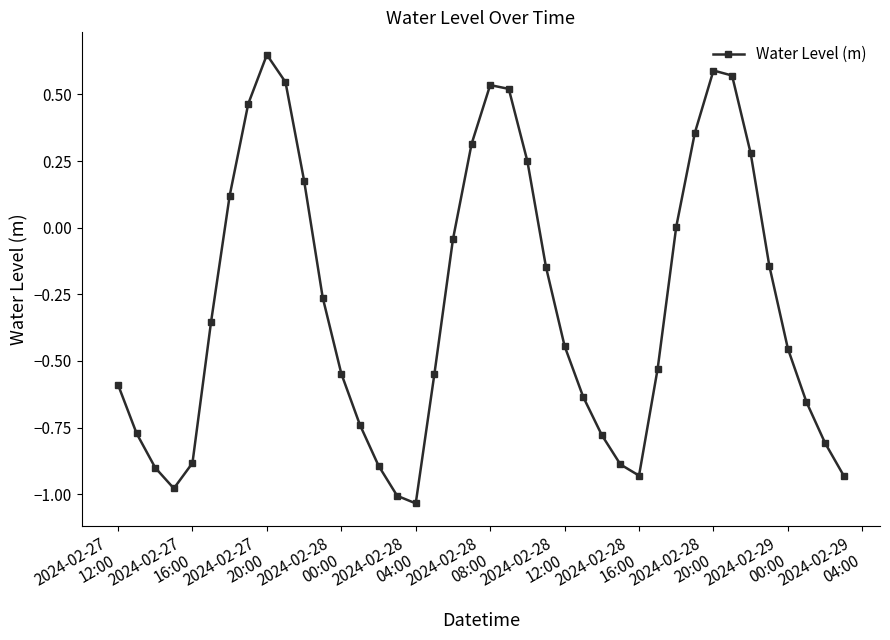

How many points are higher than both their immediate neighbors (excluding endpoints)?

3